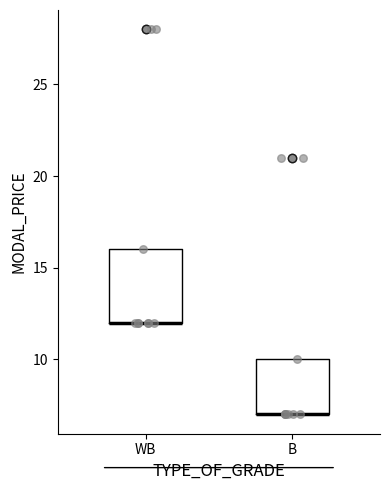

Comparing the boxes themselves (not the whiskers), which one is the tallest?

WB